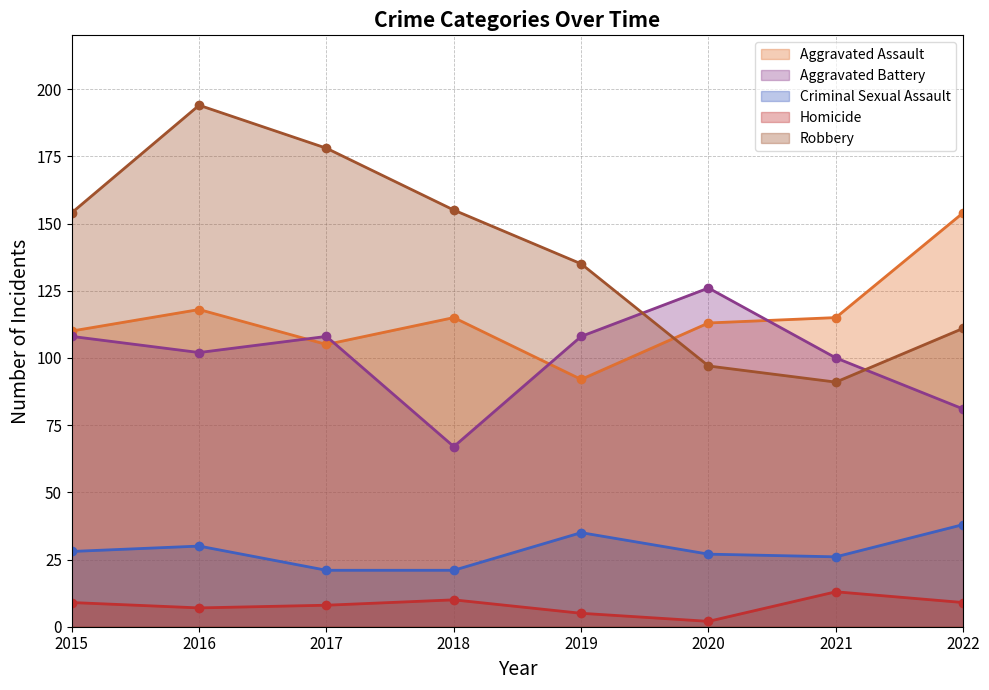

Where is the first local minimum for Aggravated Battery?

2016